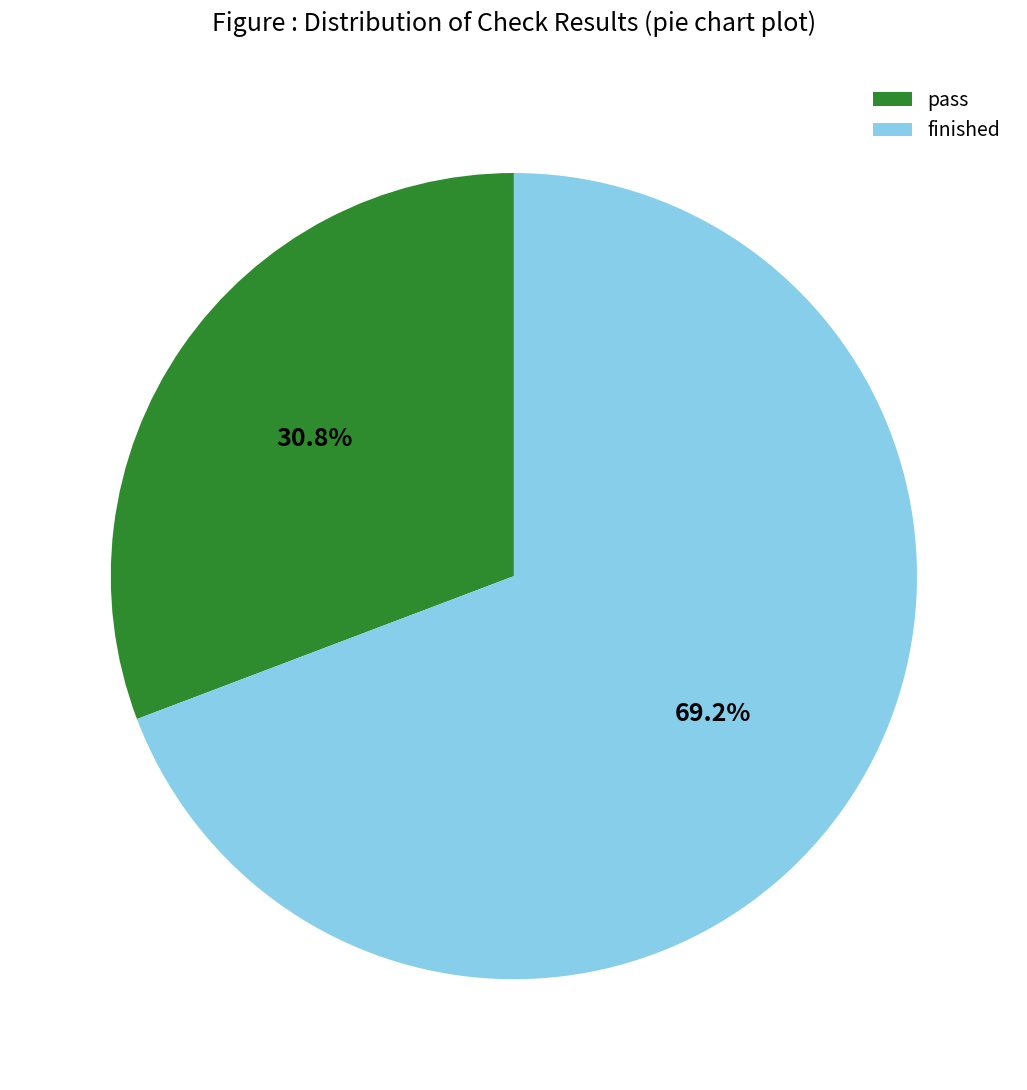

Rank the categories by value from lowest to highest.

pass, finished